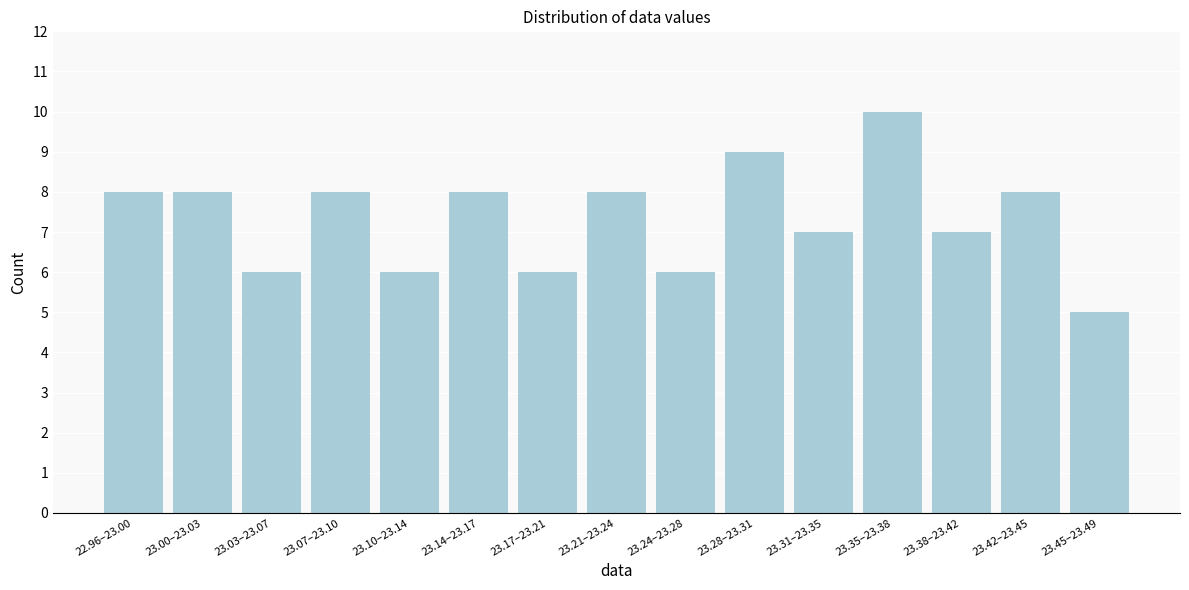

Reading left to right, list all the values displayed in this chart.

22.96–23.00=8	23.00–23.03=8	23.03–23.07=6	23.07–23.10=8	23.10–23.14=6	23.14–23.17=8	23.17–23.21=6	23.21–23.24=8	23.24–23.28=6	23.28–23.31=9	23.31–23.35=7	23.35–23.38=10	23.38–23.42=7	23.42–23.45=8	23.45–23.49=5